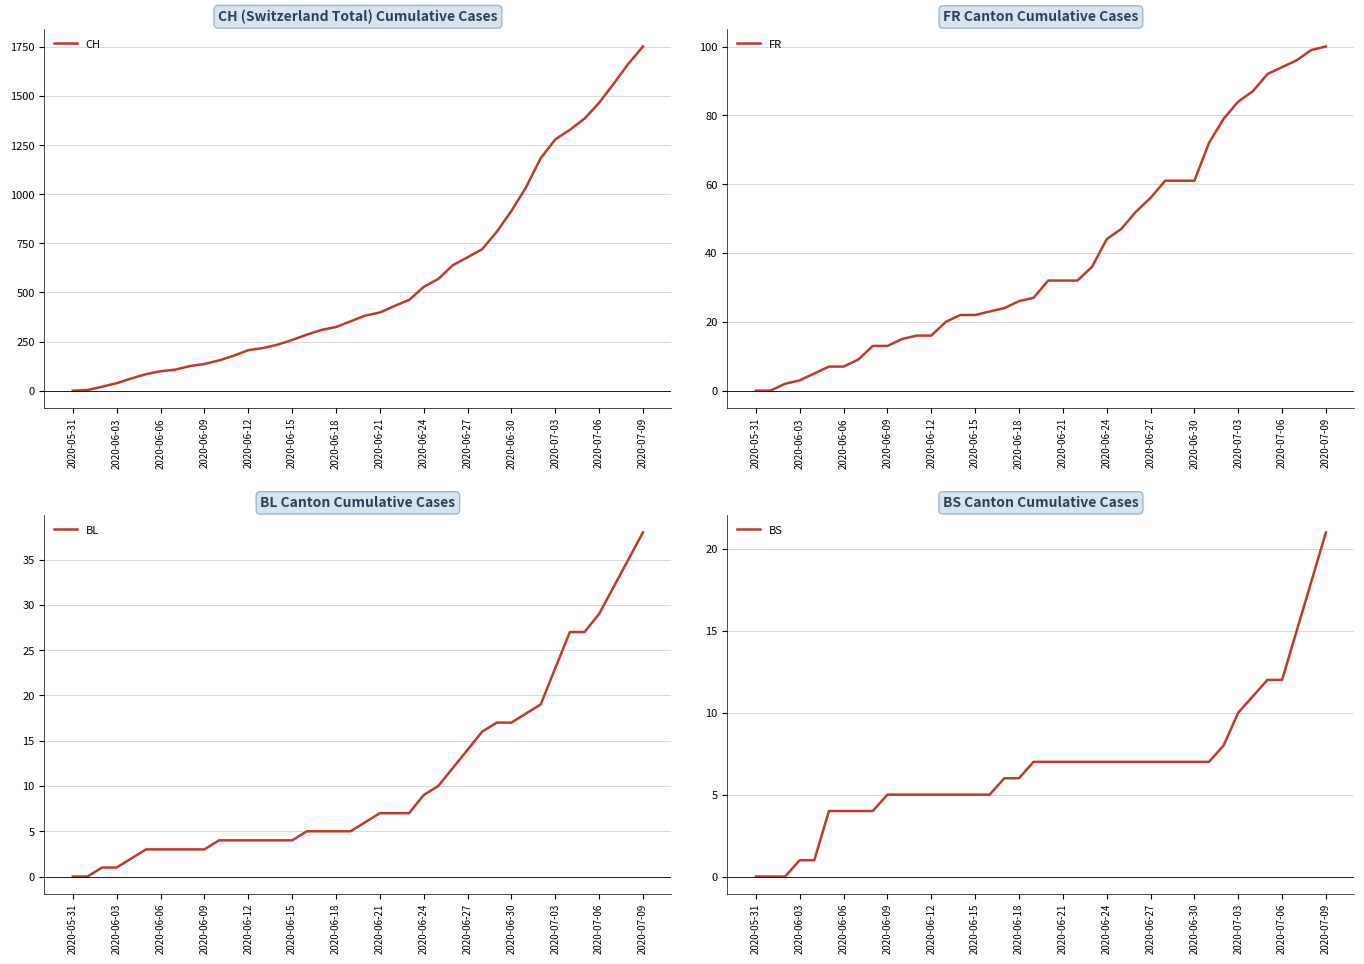

List the series in order of their peak value, lowest first.

BS, BL, FR, CH